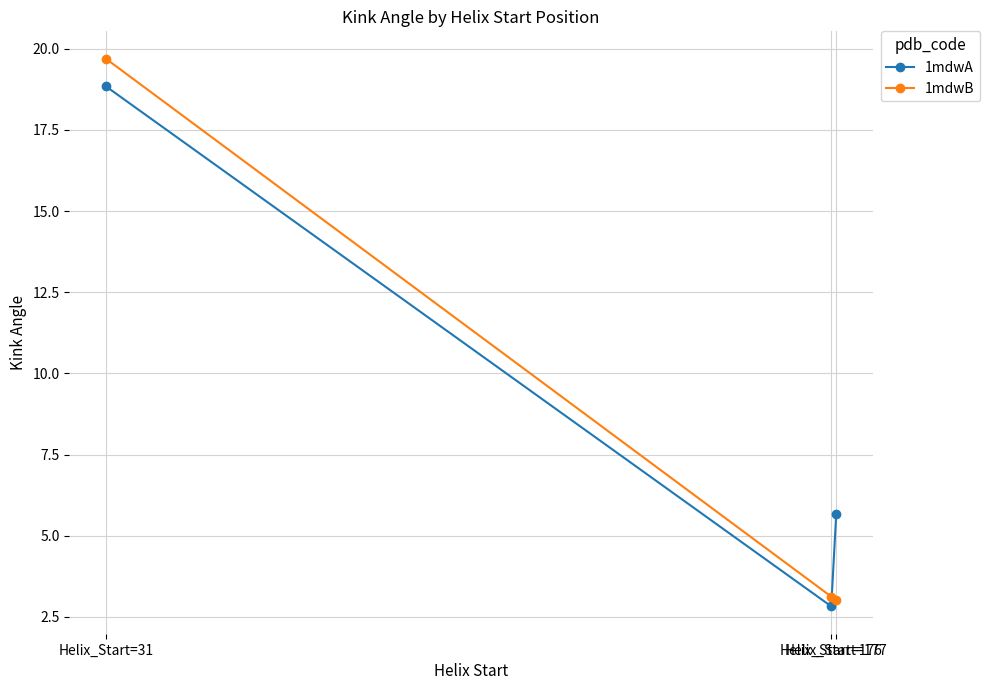

What is the sum of the 1mdwA values at Helix_Start=31 and Helix_Start=176?

21.7